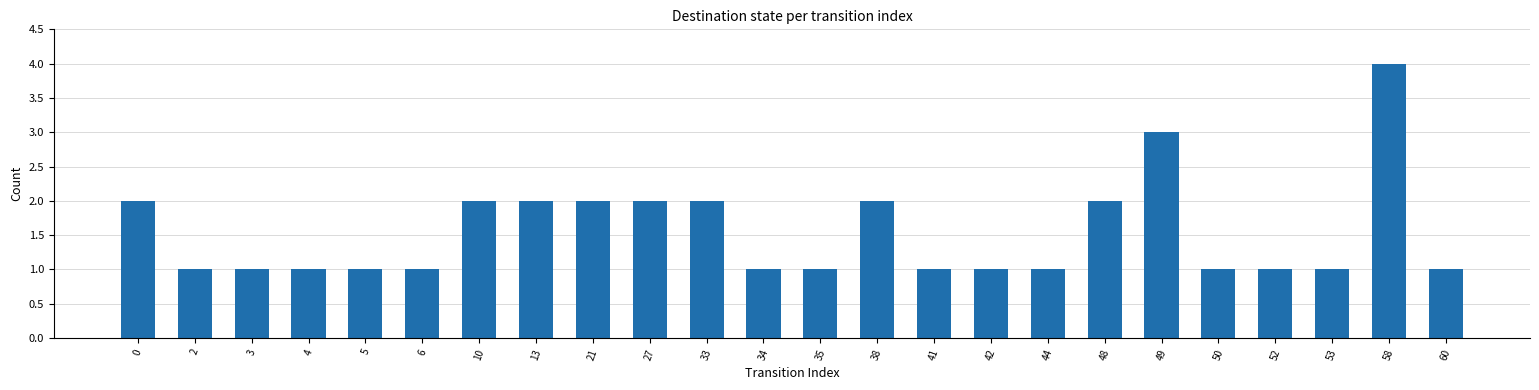

What value does the data have at 6?

1